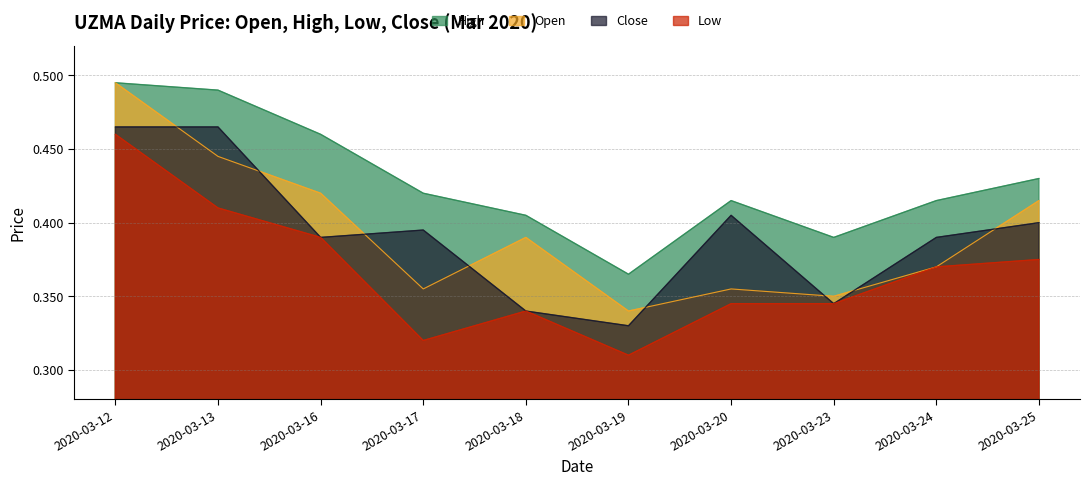

How many series are shown in this chart?

4